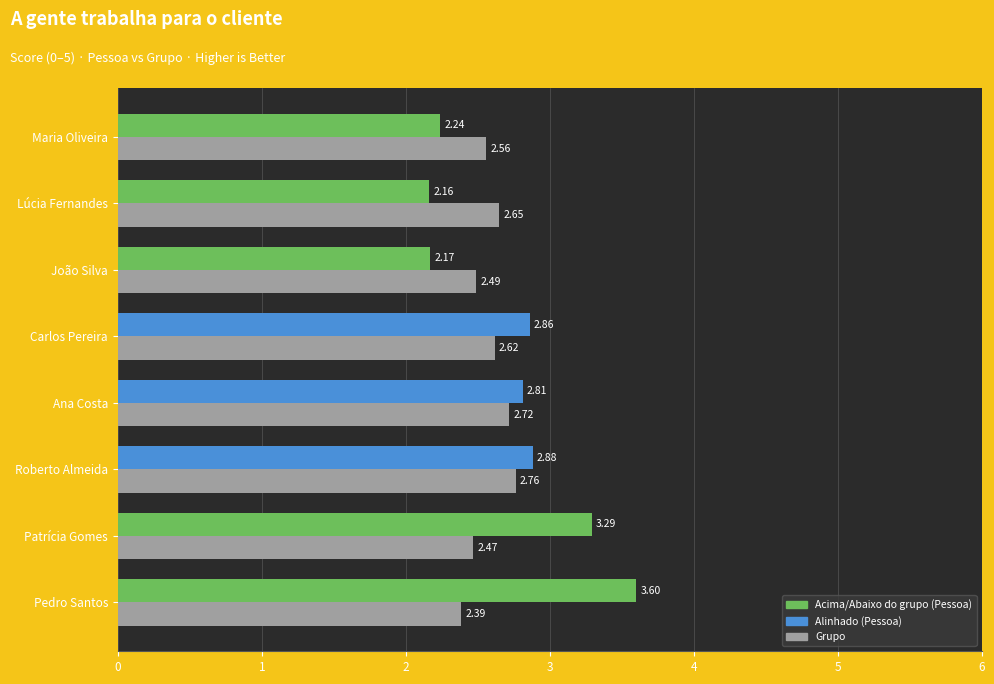

At which category is the sum across all series the highest?

Pedro Santos